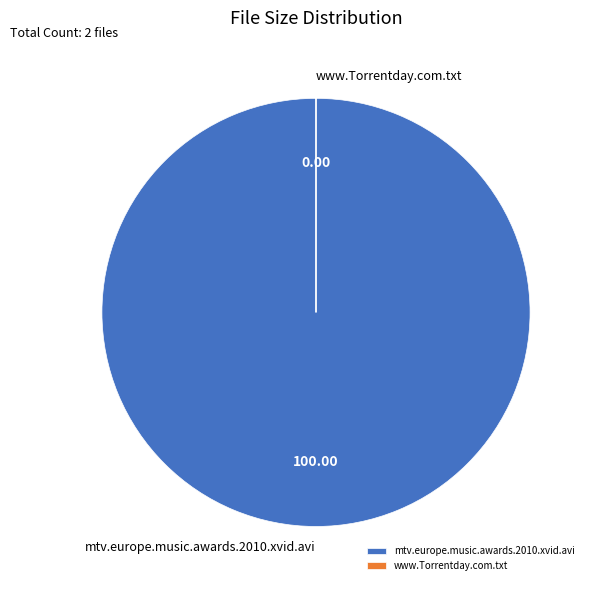

Is there any slice that represents more than half of the pie?

Yes